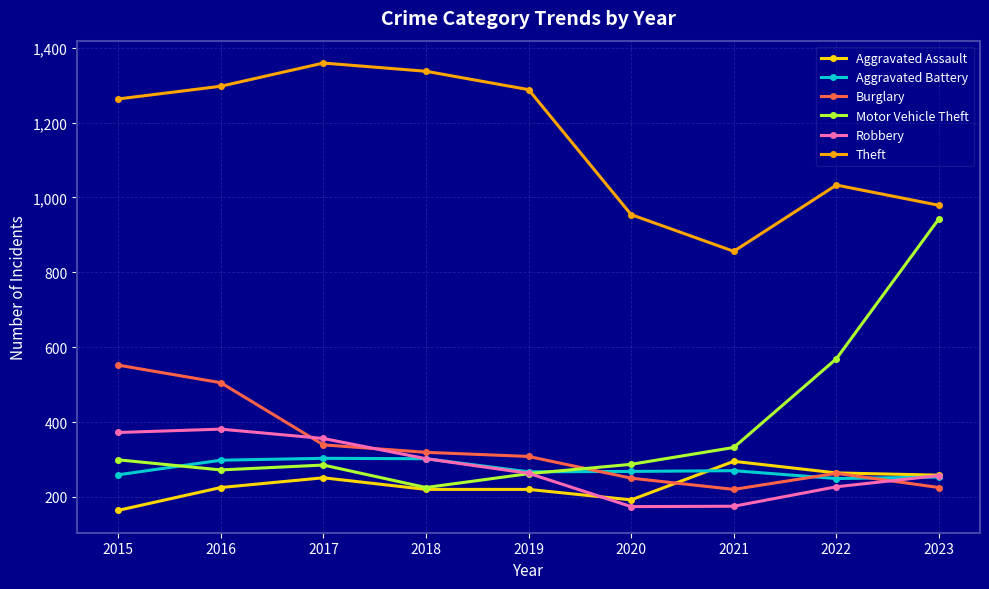

Which category has the highest value in the Motor Vehicle Theft series?

2023